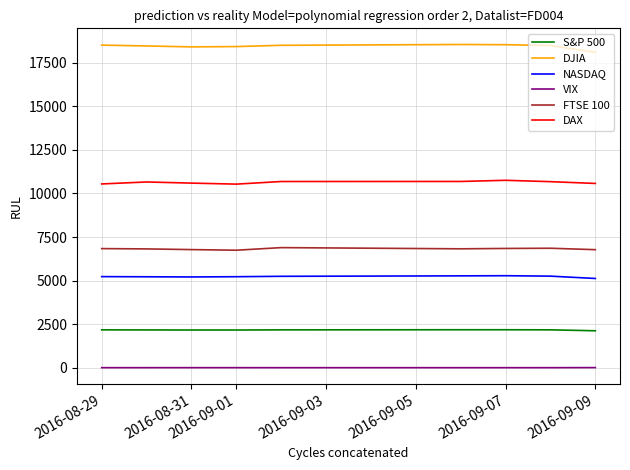

What is the maximum value for FTSE 100?

6894.6